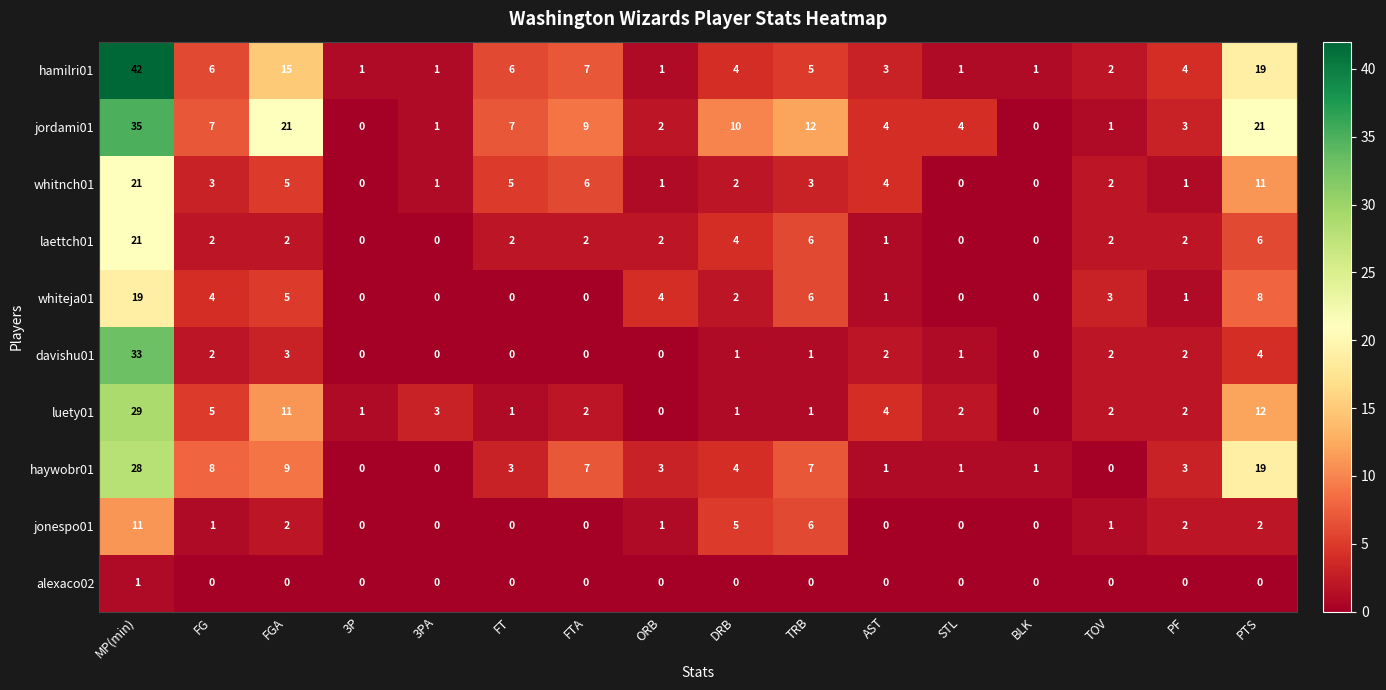

What is the difference between the maximum and minimum values in the whiteja01 series?

19